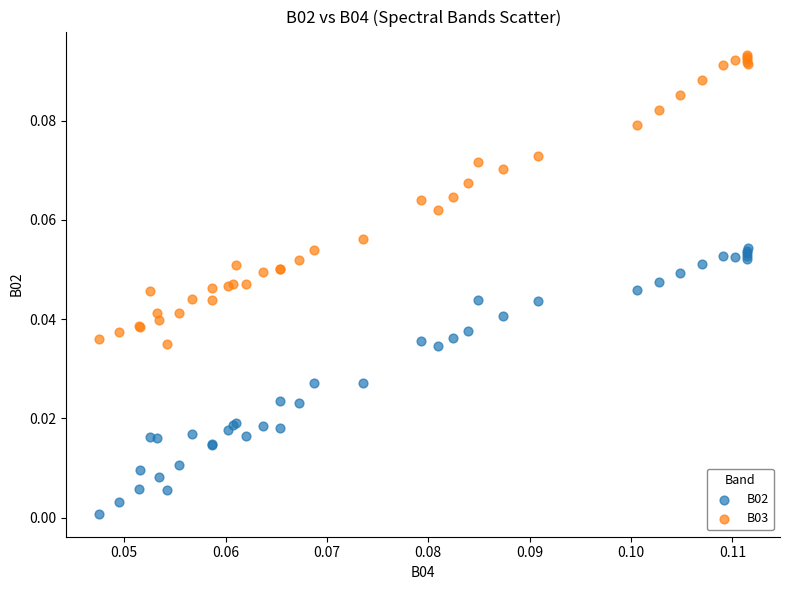

Which series contains the highest Y value?

B03